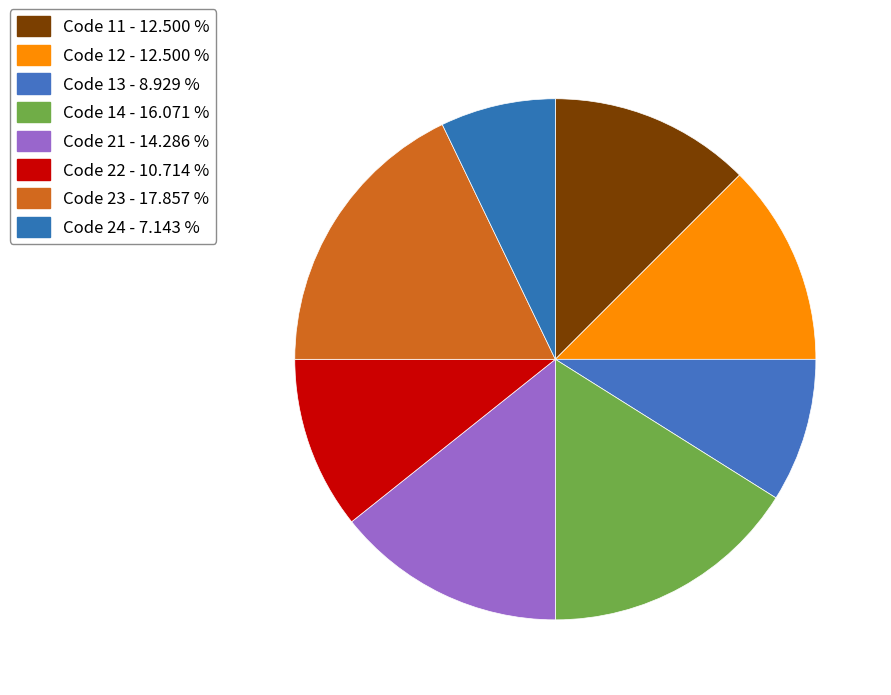

To the nearest percent, what is the average slice percentage?

12%